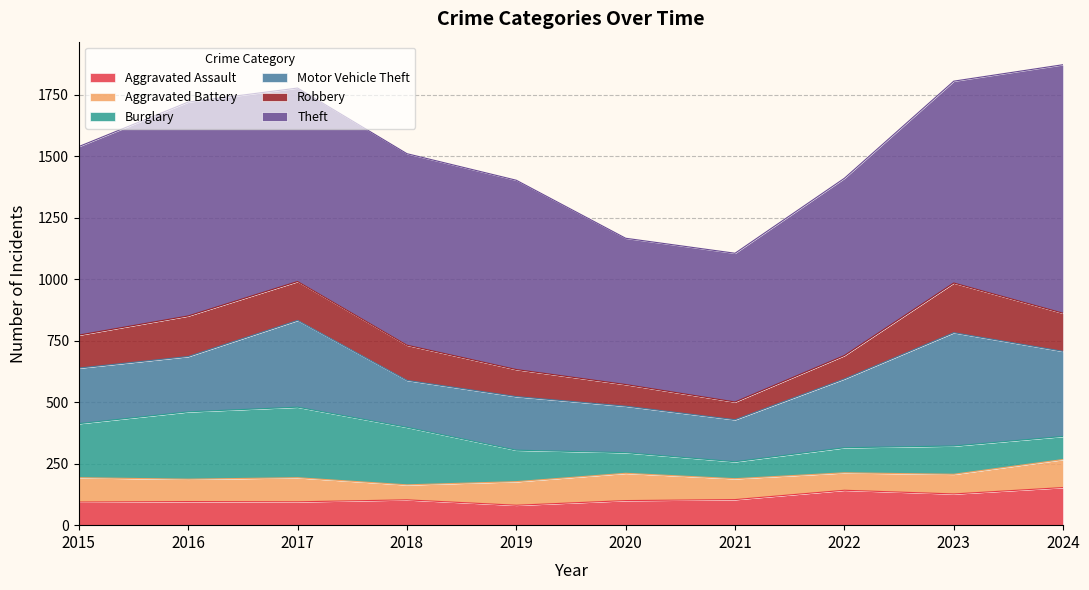

Which category has the lowest value in the Robbery series?

2021